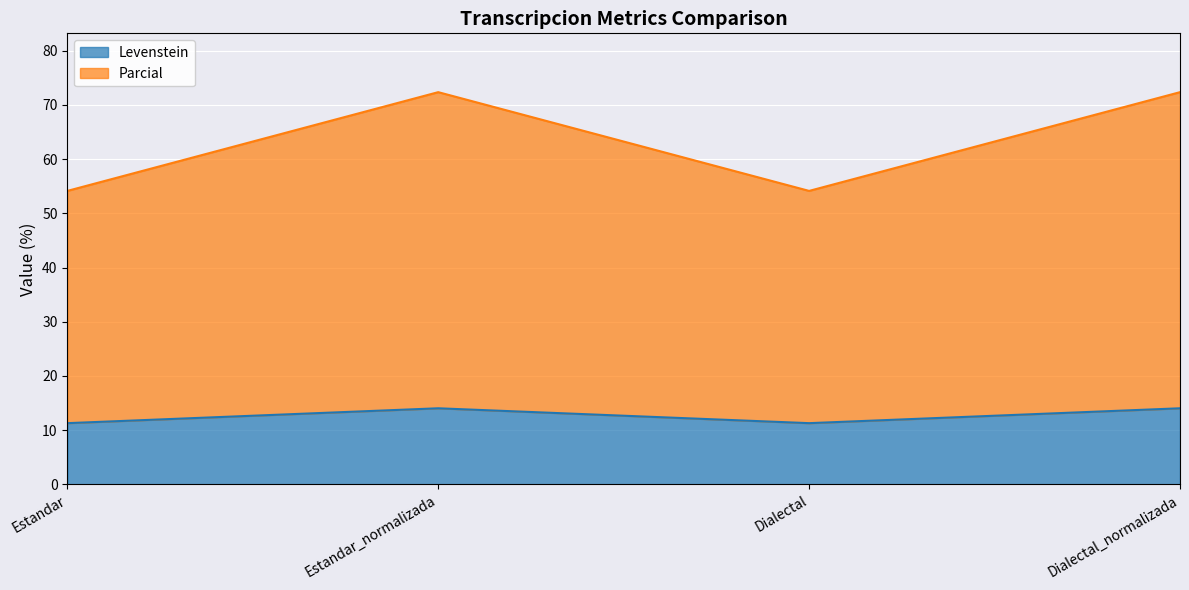

What is the difference between the second highest and second lowest values in the Parcial series?

18.2